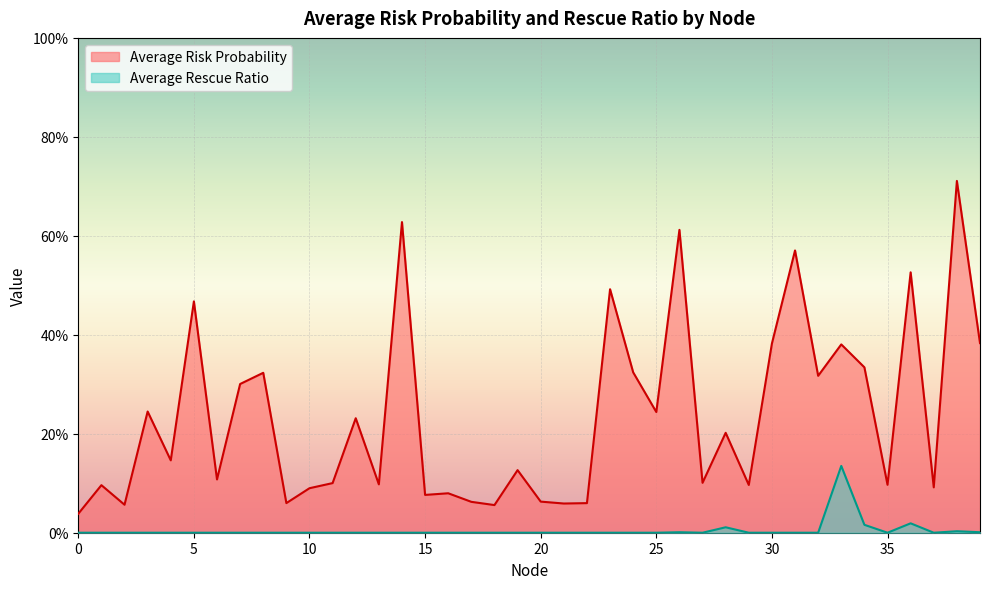

Which series changed the most between 6 and 31?

Average Risk Probability